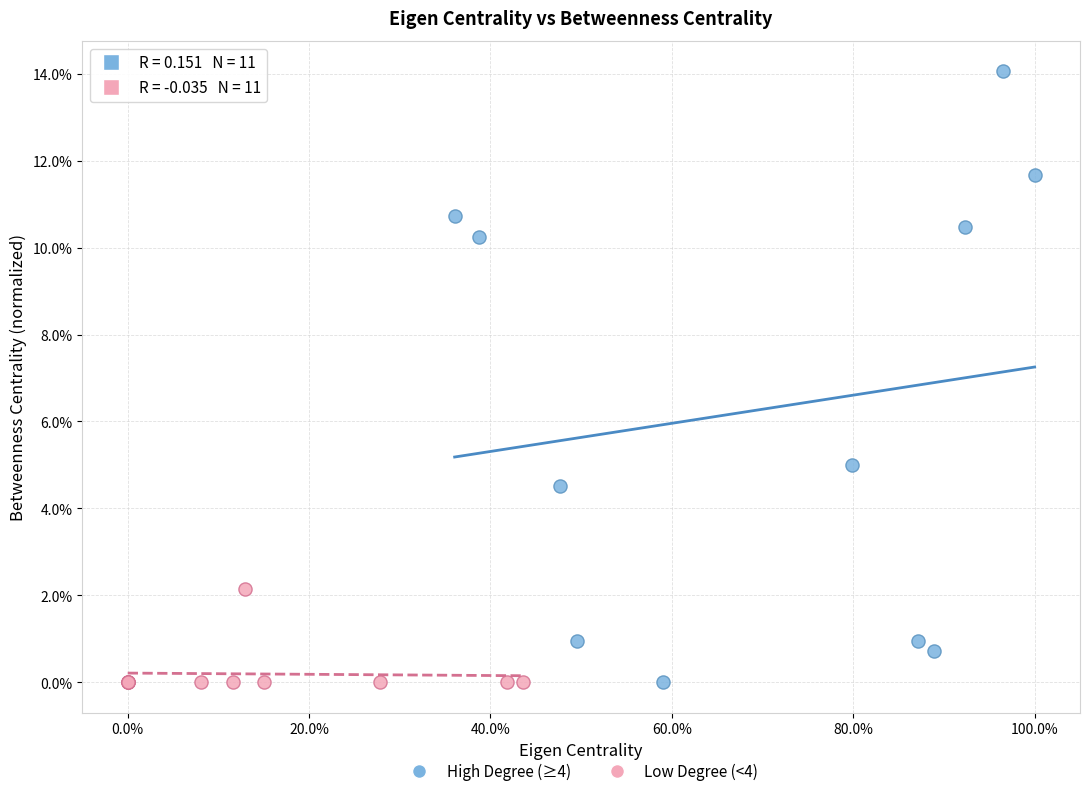

Which series contains the highest Y value?

High Degree (≥4)